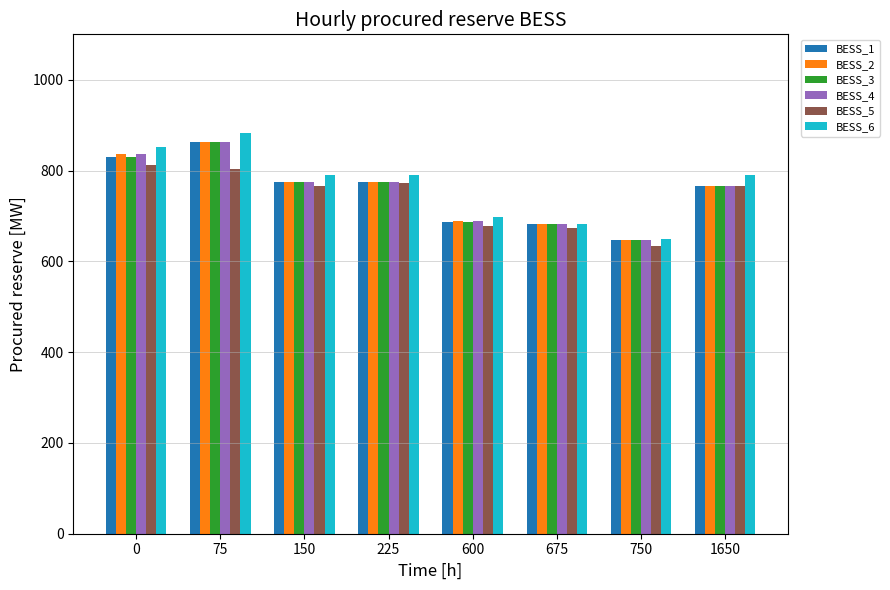

True or false: BESS_4 has a value of 1010.6 at 1650.

False